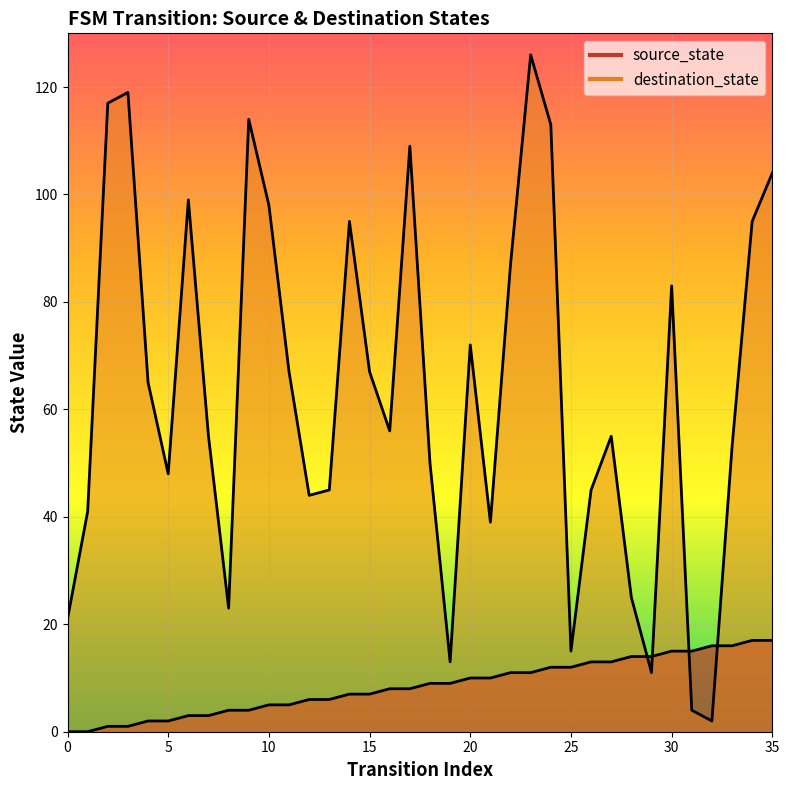

What is the total value across all series at 17?

117